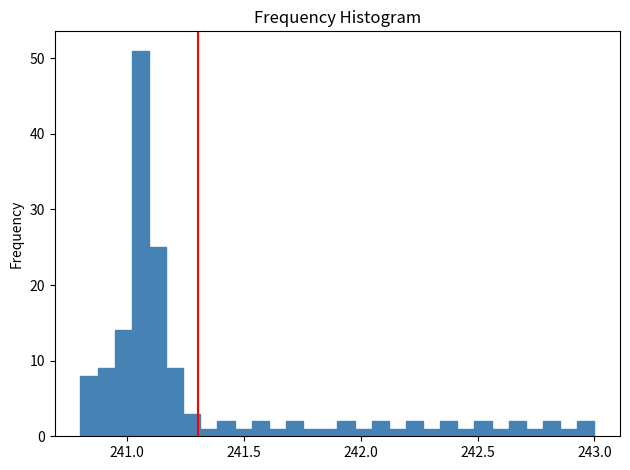

Read against the x-axis, roughly where is the centre of the tallest bar?

241.05